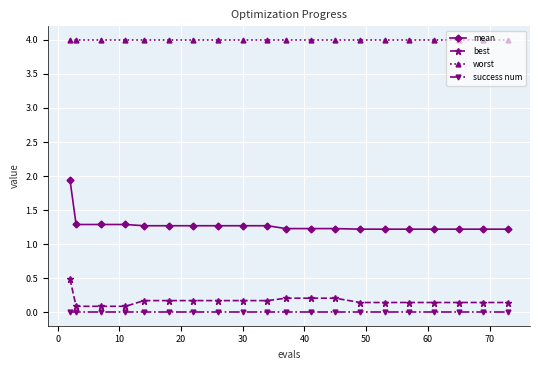

At how many categories does at least one series exceed 1?

20